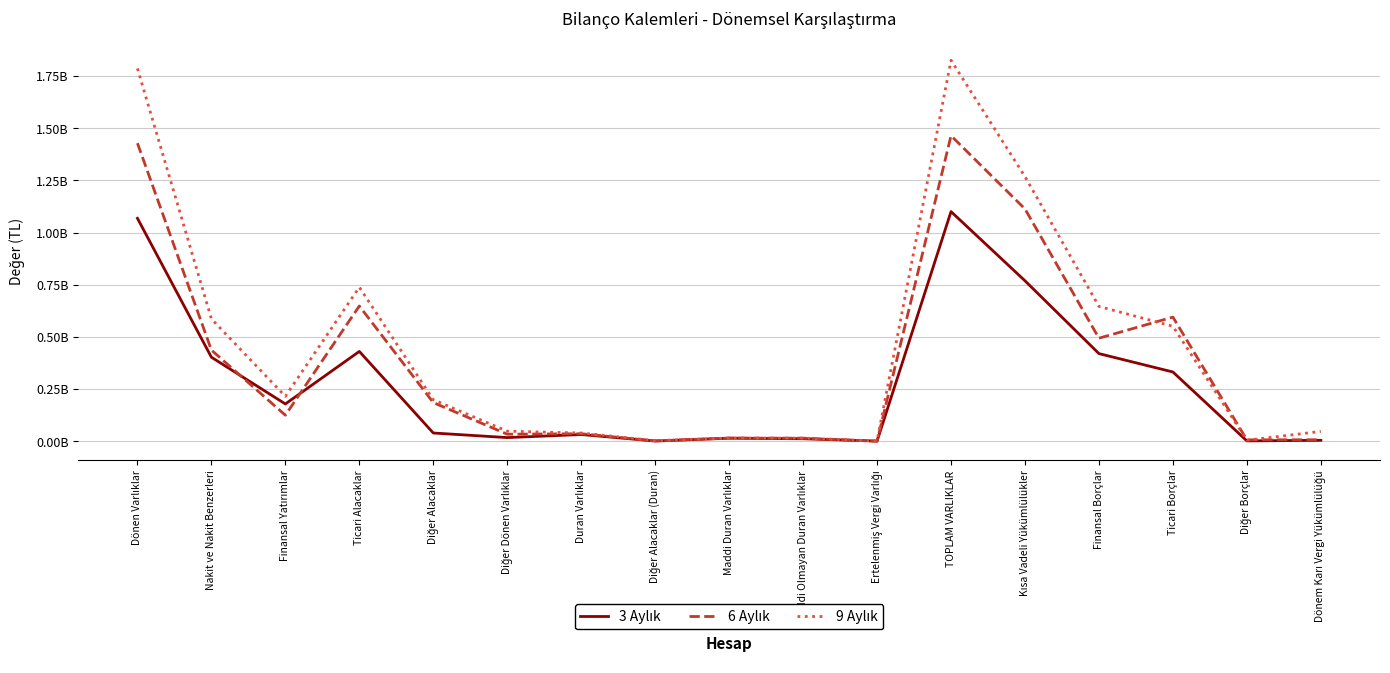

Reading left to right, extract all data points from this chart.

3 Aylık: 1068689792	402722858	178663308	430449048	39415983	17438595	32138885	977904	14492721	11841781	657943	1100828677	769165772	419994321	331900686	1635355	4370380
6 Aylık: 1428796520	436898462	124736459	648244541	185202205	33714853	35886911	1558191	15196073	14587007	37198	1464683431	1113528958	493859132	595023486	6539234	7147542
9 Aylık: 1787068612	586369454	215188080	738424185	198987771	48099122	39324493	2772984	15141256	14900706	1364241	1826393105	1268564151	646279399	551112847	4689808	47153263